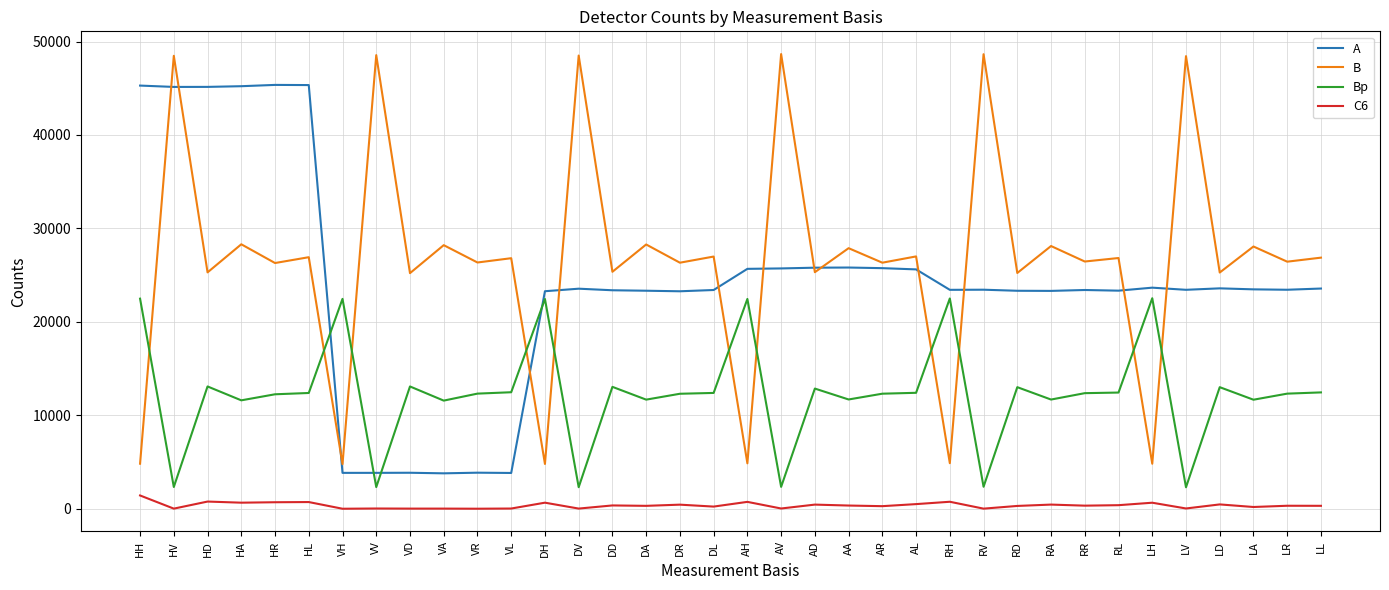

List the series in order of their peak value, highest first.

B, A, Bp, C6